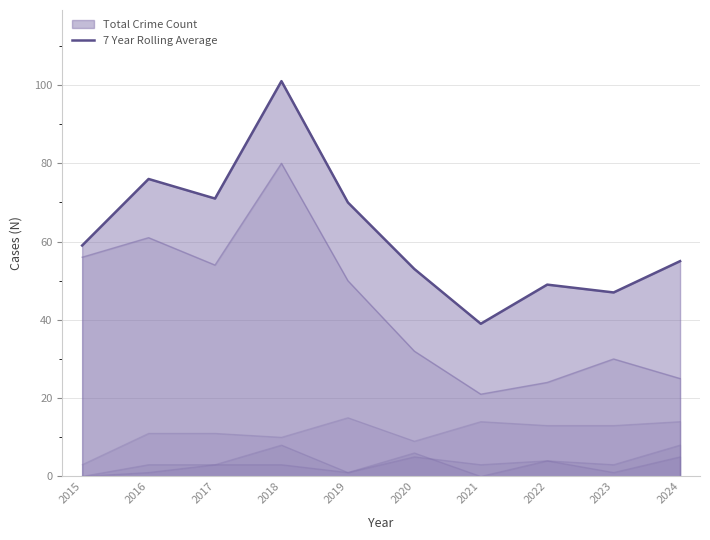

List the labels in order of value, smallest first.

2021, 2023, 2022, 2020, 2024, 2015, 2019, 2017, 2016, 2018